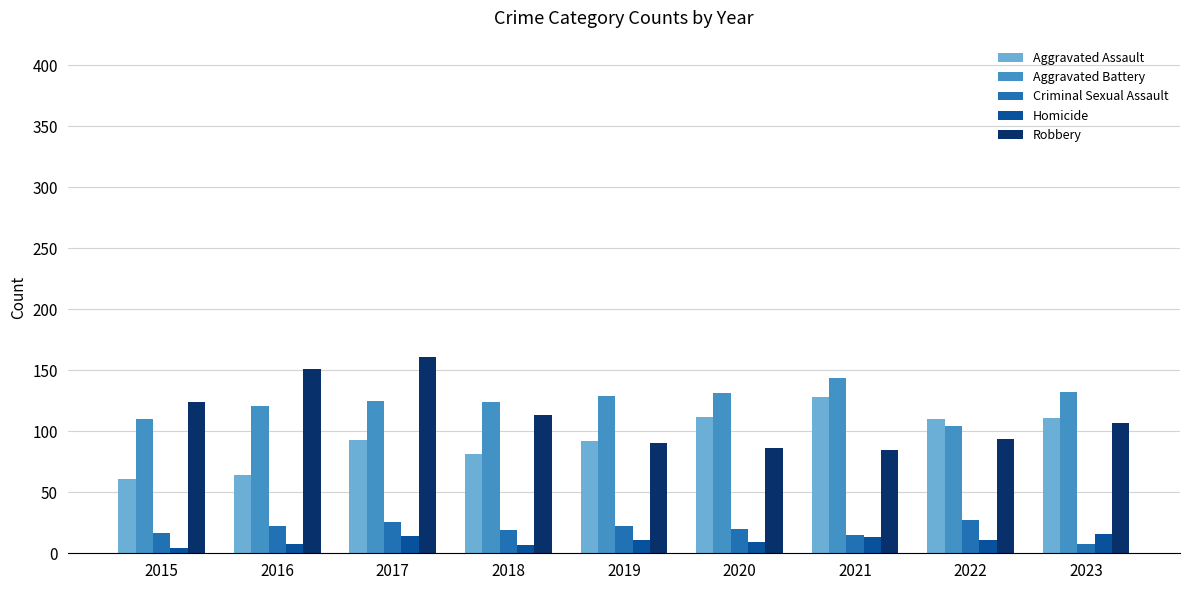

What is the difference between the Robbery values at 2015 and 2023?

17